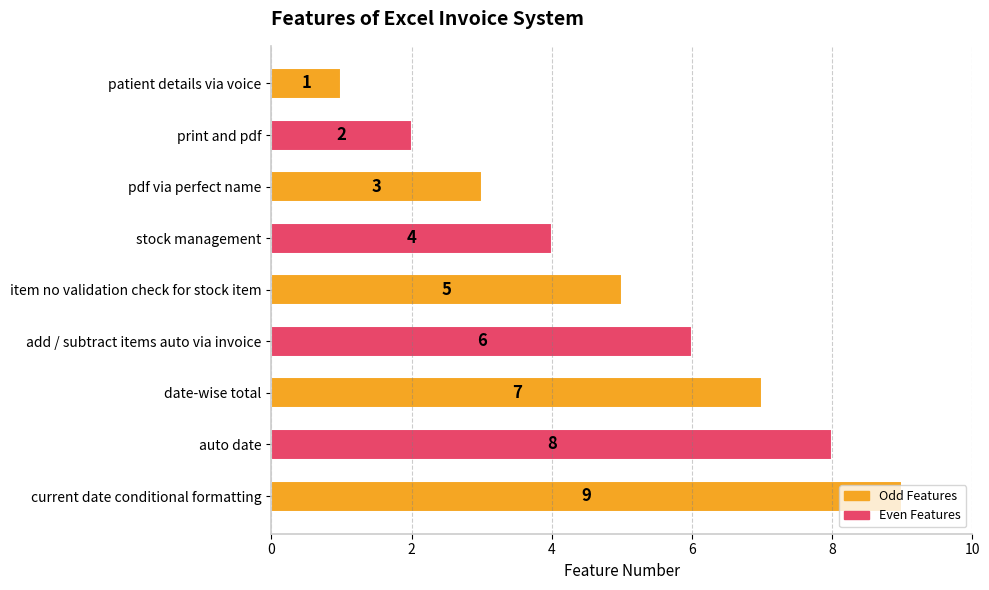

What is the greatest value displayed?

9